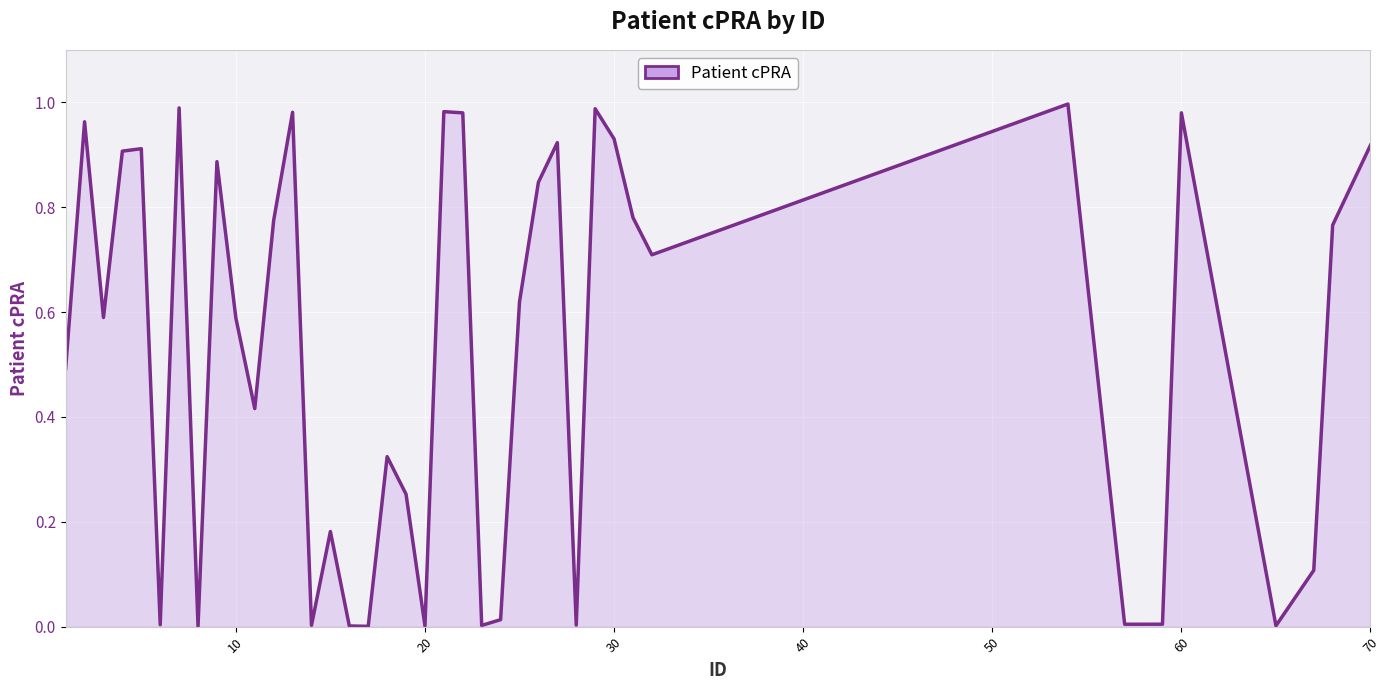

How many categories are shown in the chart?

40